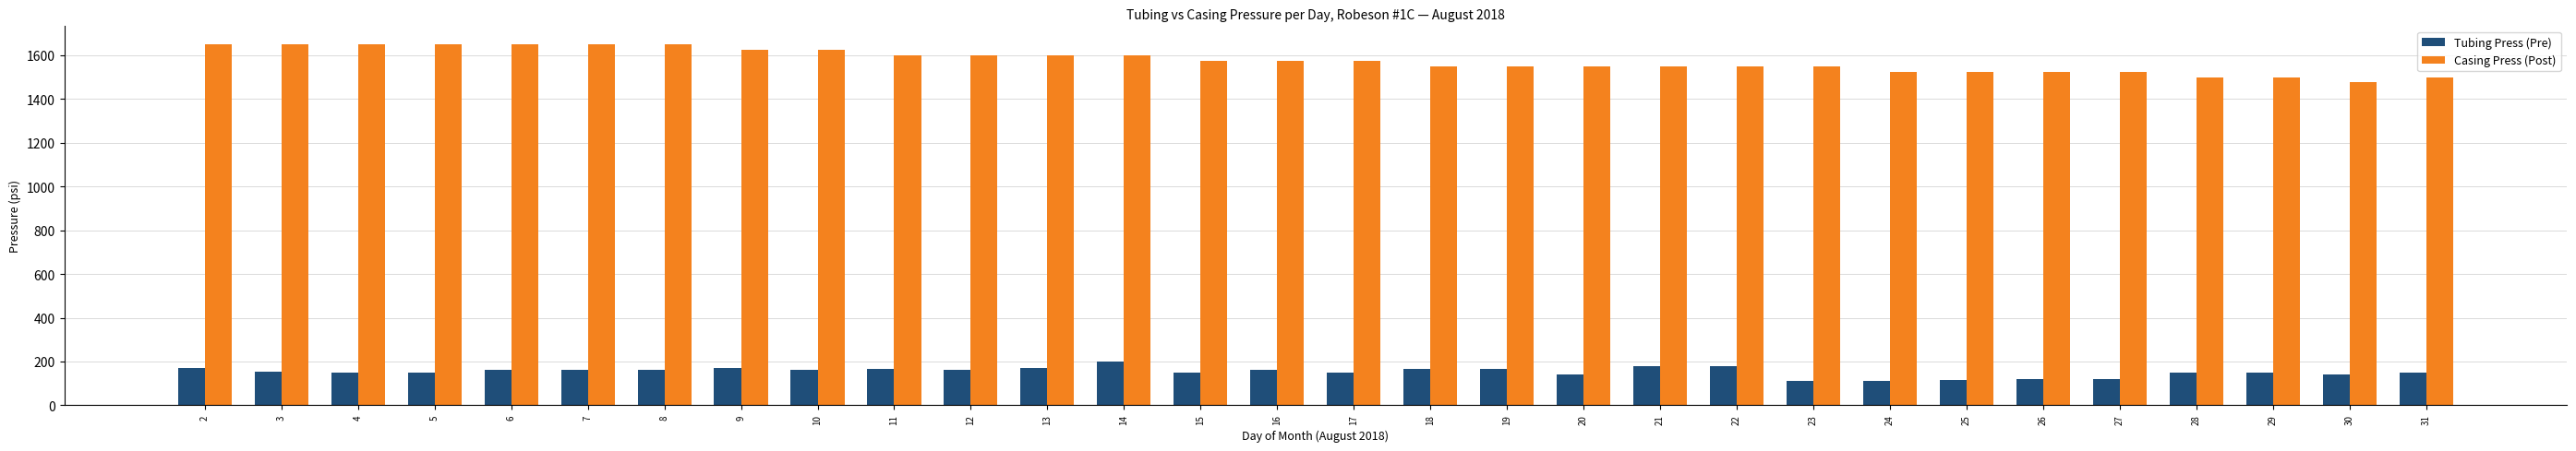

What is the highest value of the Casing Press (Post) series?

1650